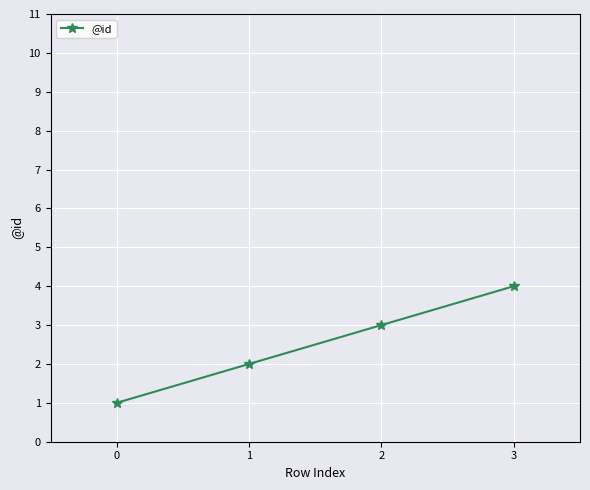

Read the value at 1.

2